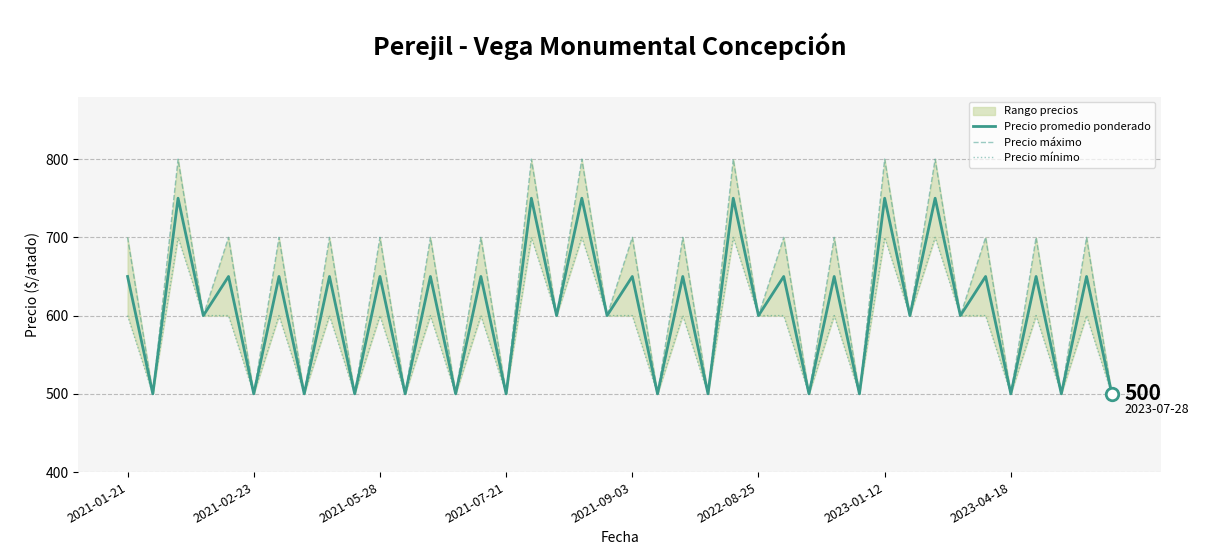

True or false: Precio máximo and Precio promedio ponderado cross at least once.

False